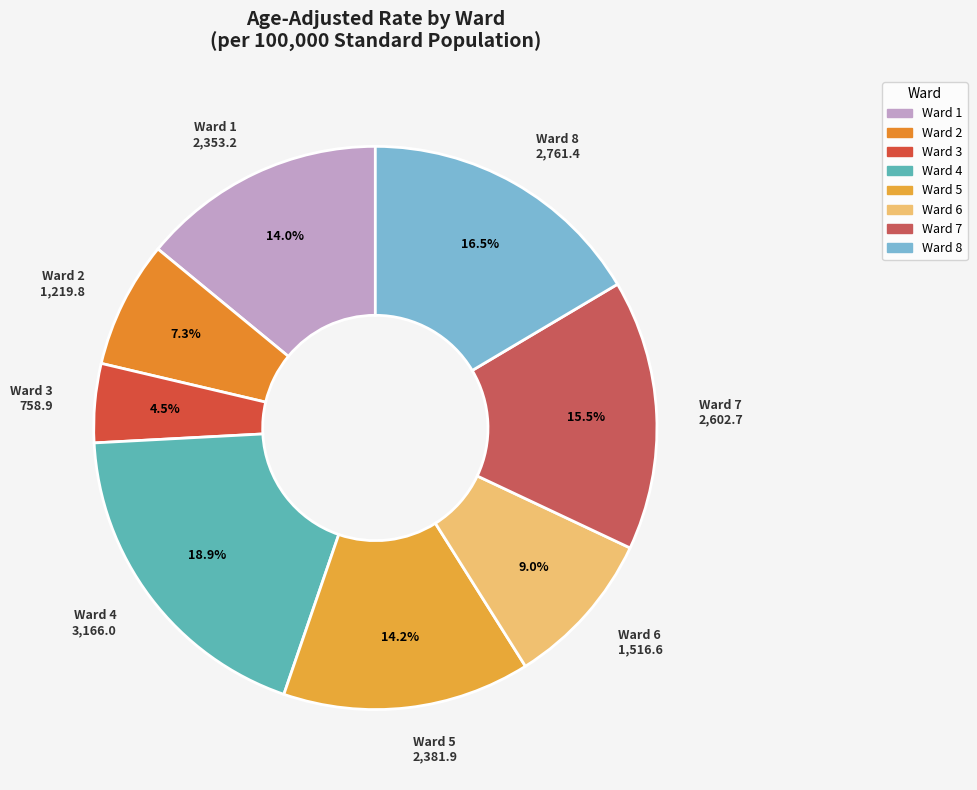

How many segments does this pie chart have?

8